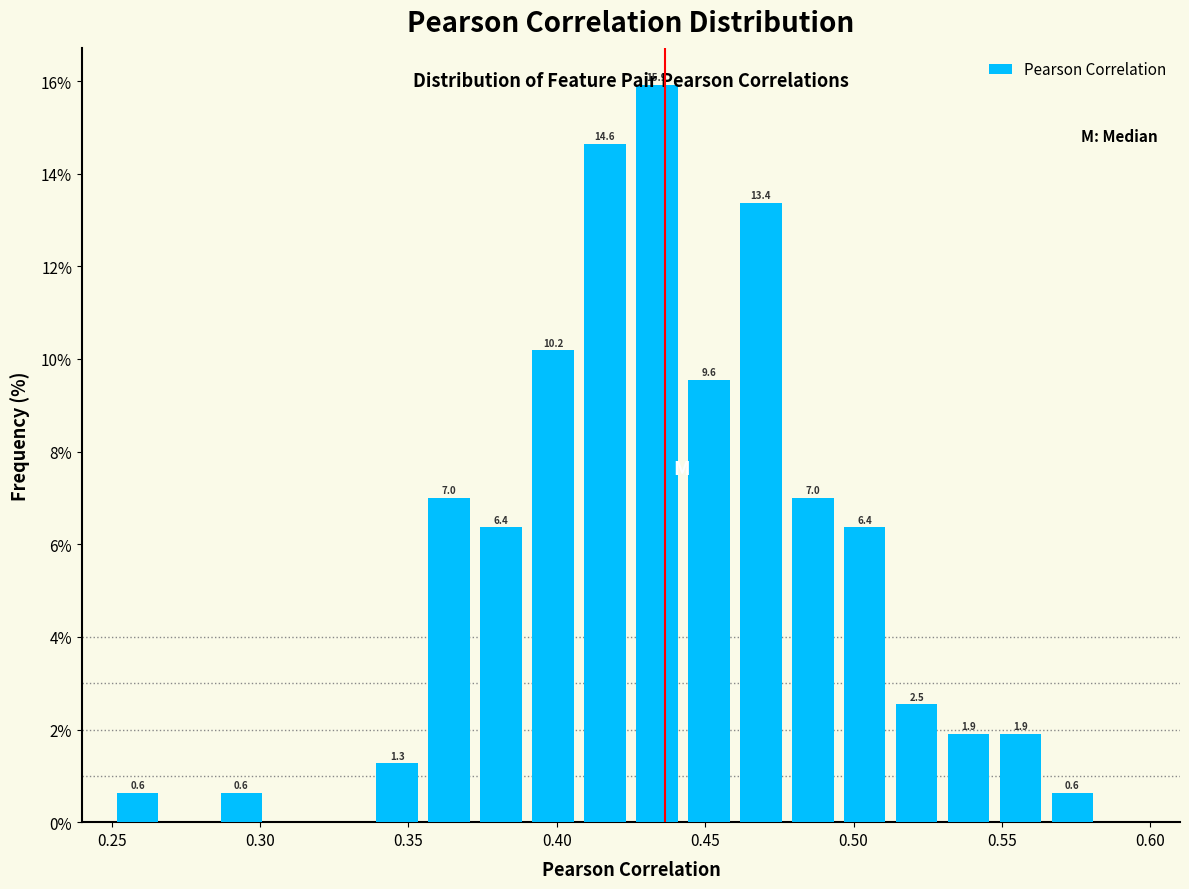

Around what value on the x-axis is the tallest bar? Give the approximate position of its centre, as read against the axis.

0.435